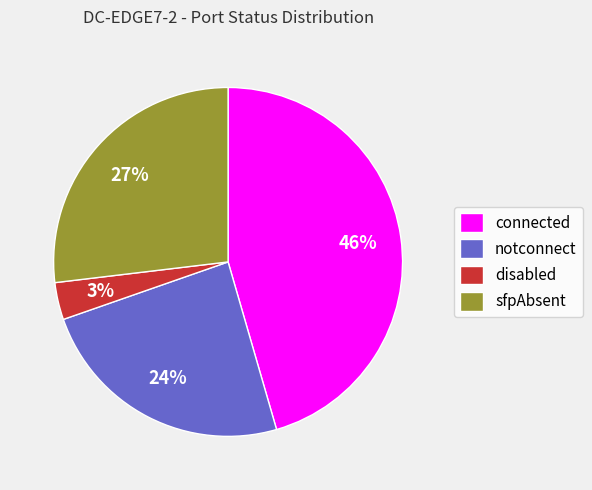

Is there a majority slice in this chart?

No